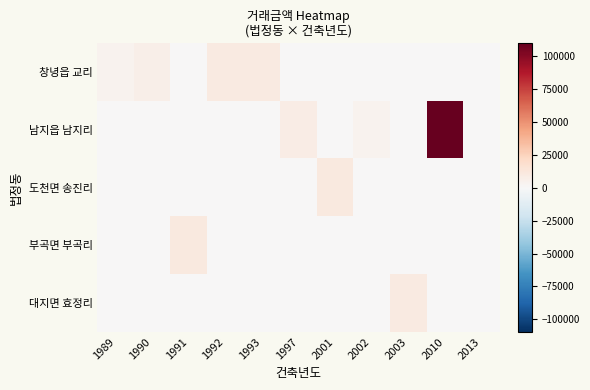

Rank the series by their maximum value, from lowest to highest.

창녕읍 교리, 대지면 효정리, 부곡면 부곡리, 도천면 송진리, 남지읍 남지리